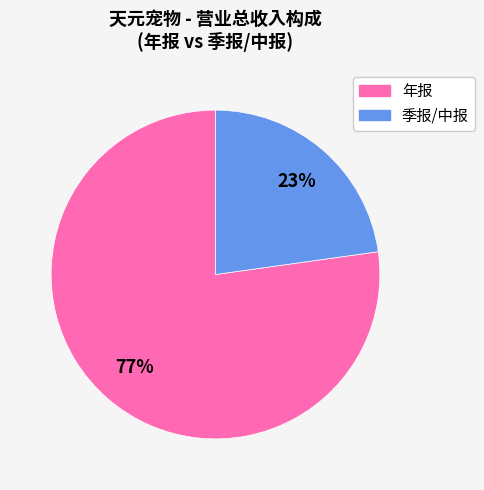

Is there a majority slice in this chart?

Yes